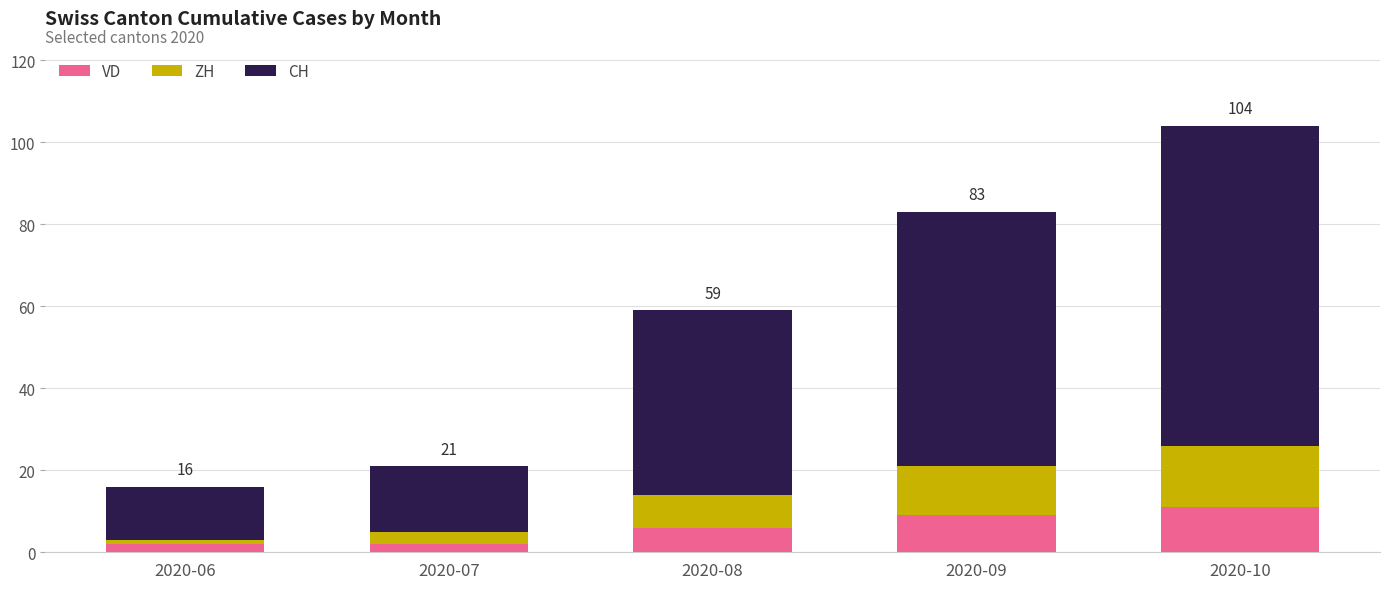

At which category is the sum across all series the highest?

2020-10